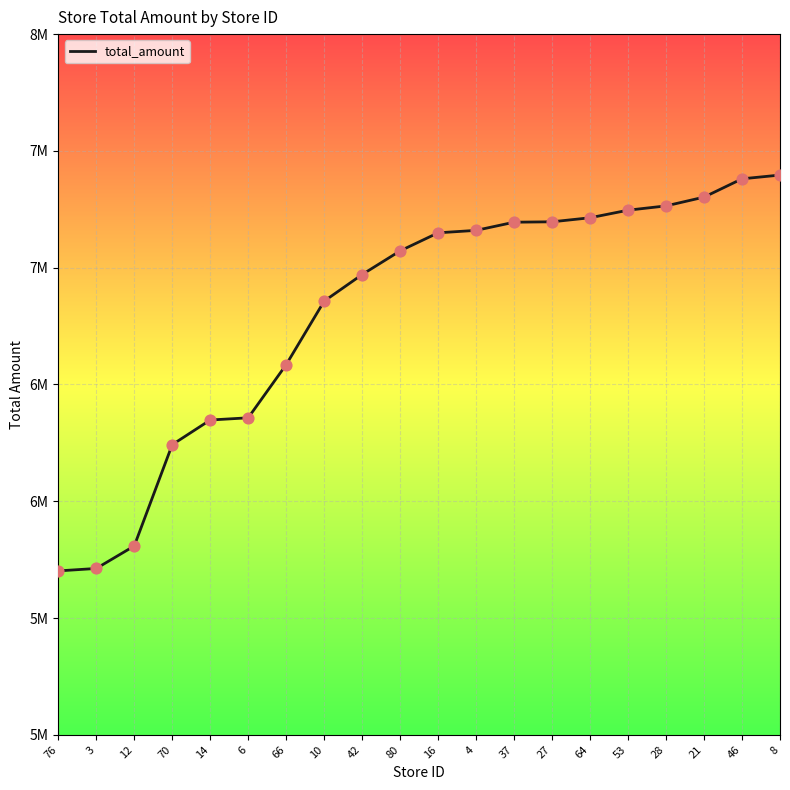

Approximately how many times larger is the value at 14 compared to 66?

1.0